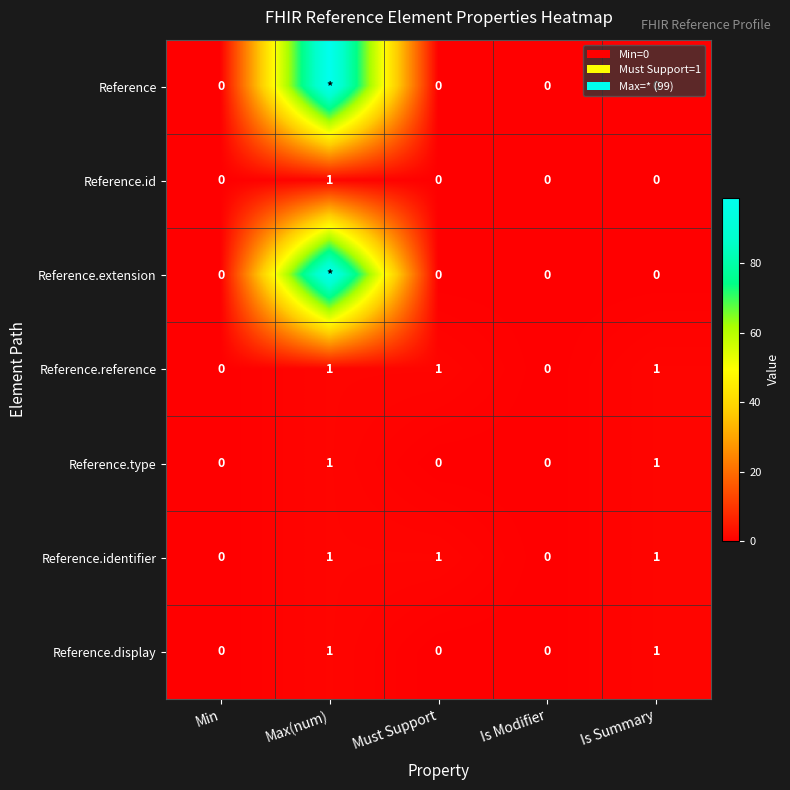

What is the average value of the Reference.reference series?

1